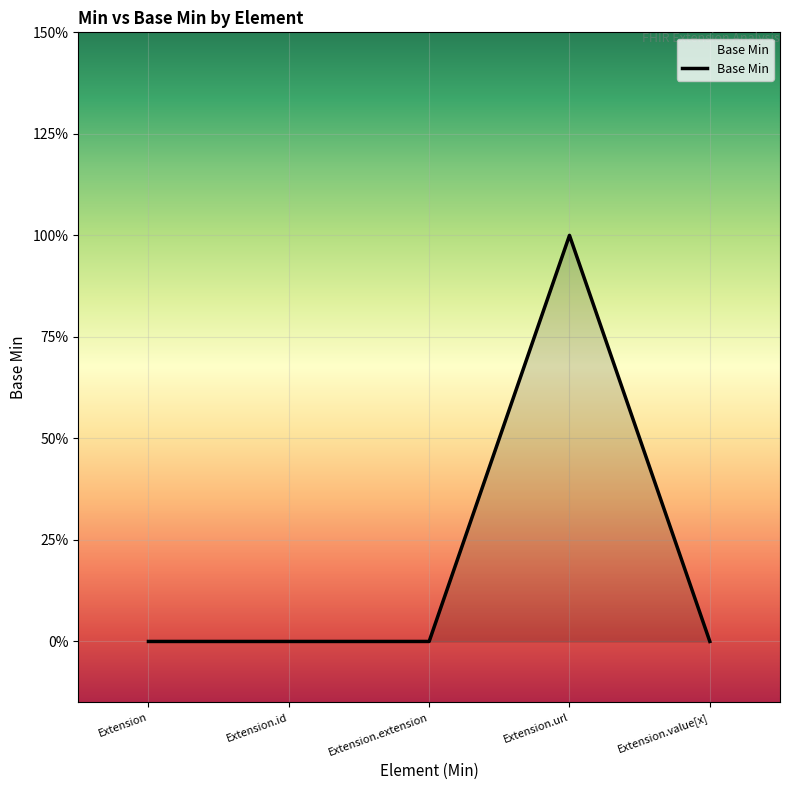

What is the change in value from Extension.url to Extension.value[x]?

-1